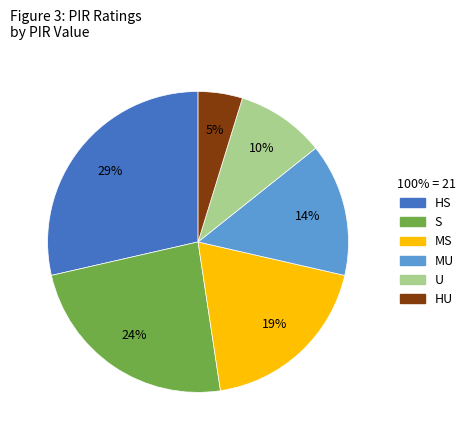

Rank the categories by value from lowest to highest.

HU, U, MU, MS, S, HS